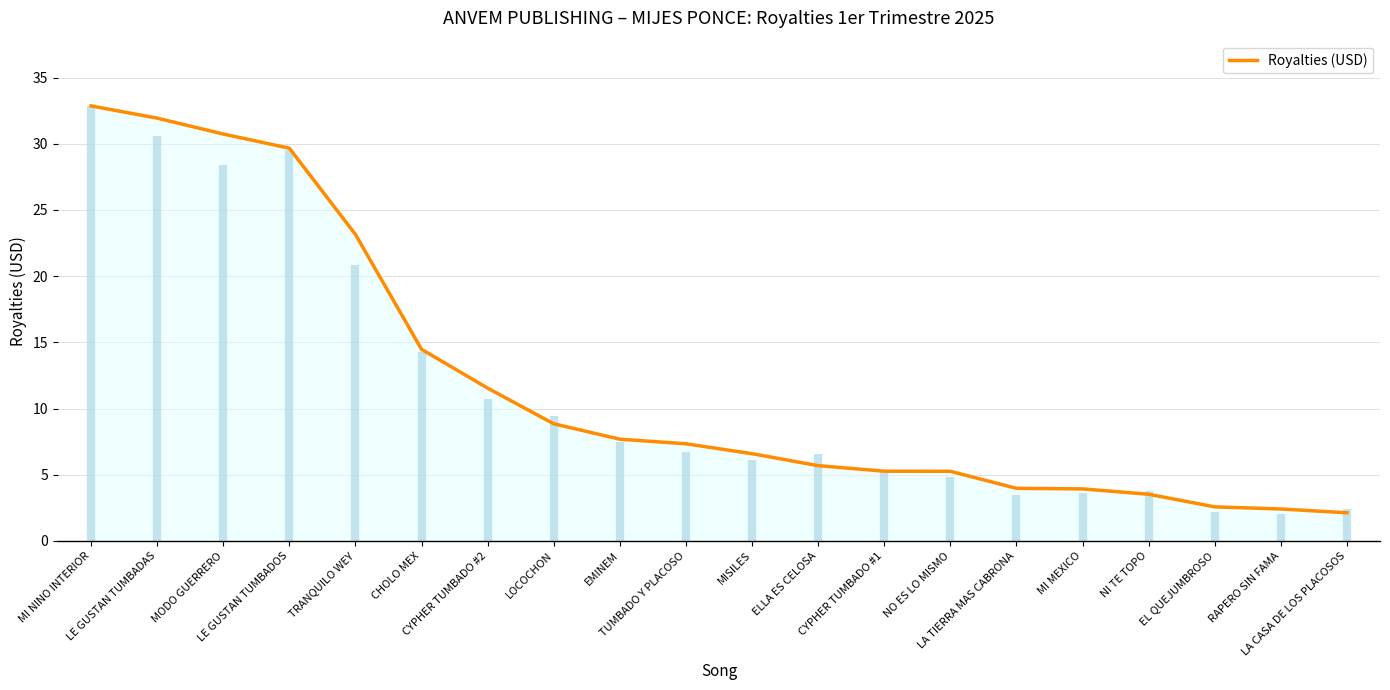

What is the maximum value shown in the chart?

32.9